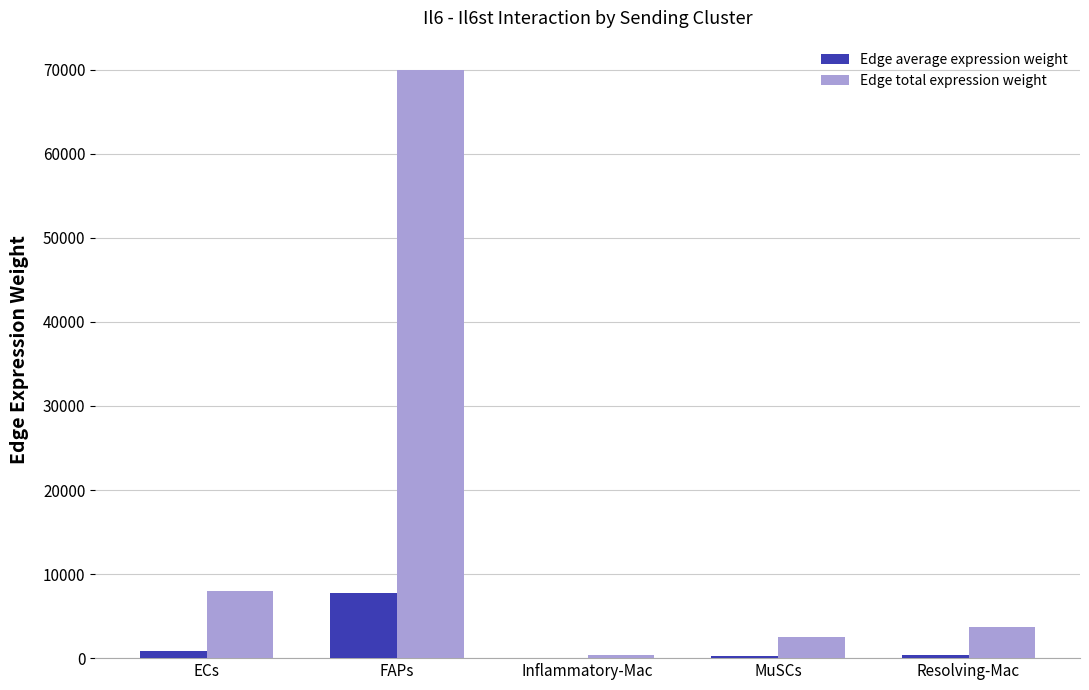

Between ECs and FAPs, which series saw the biggest shift?

Edge total expression weight